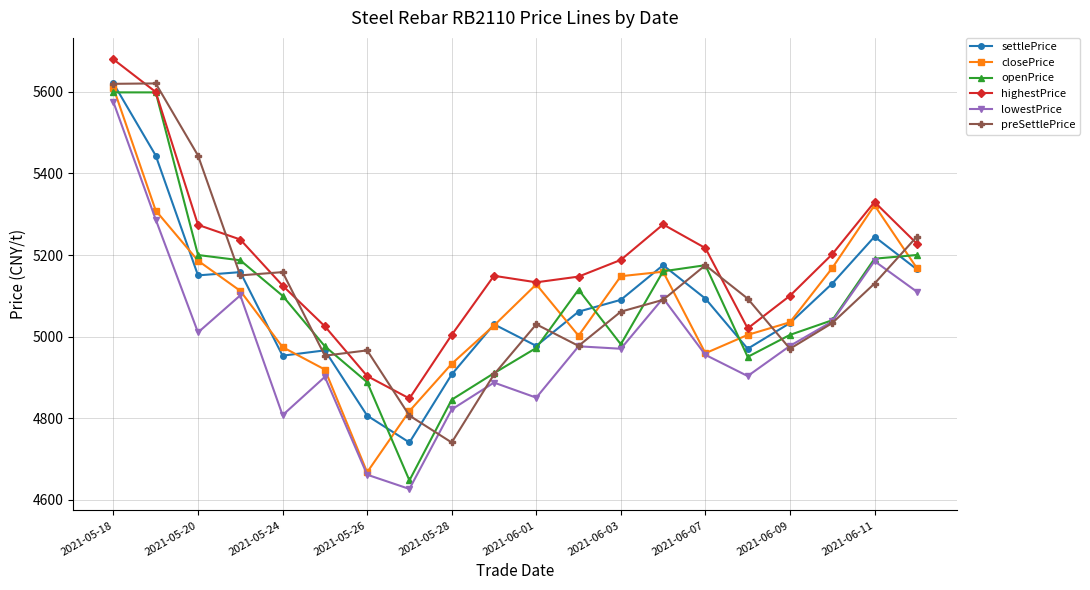

How many distinct data groups are displayed?

6